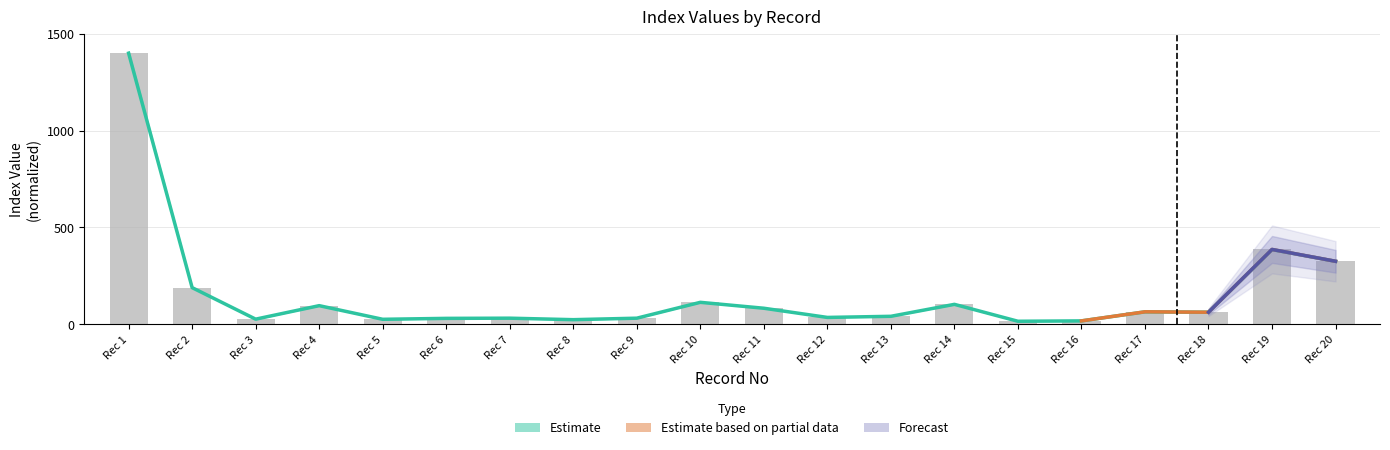

At which category is the sum across all series the highest?

Rec 1